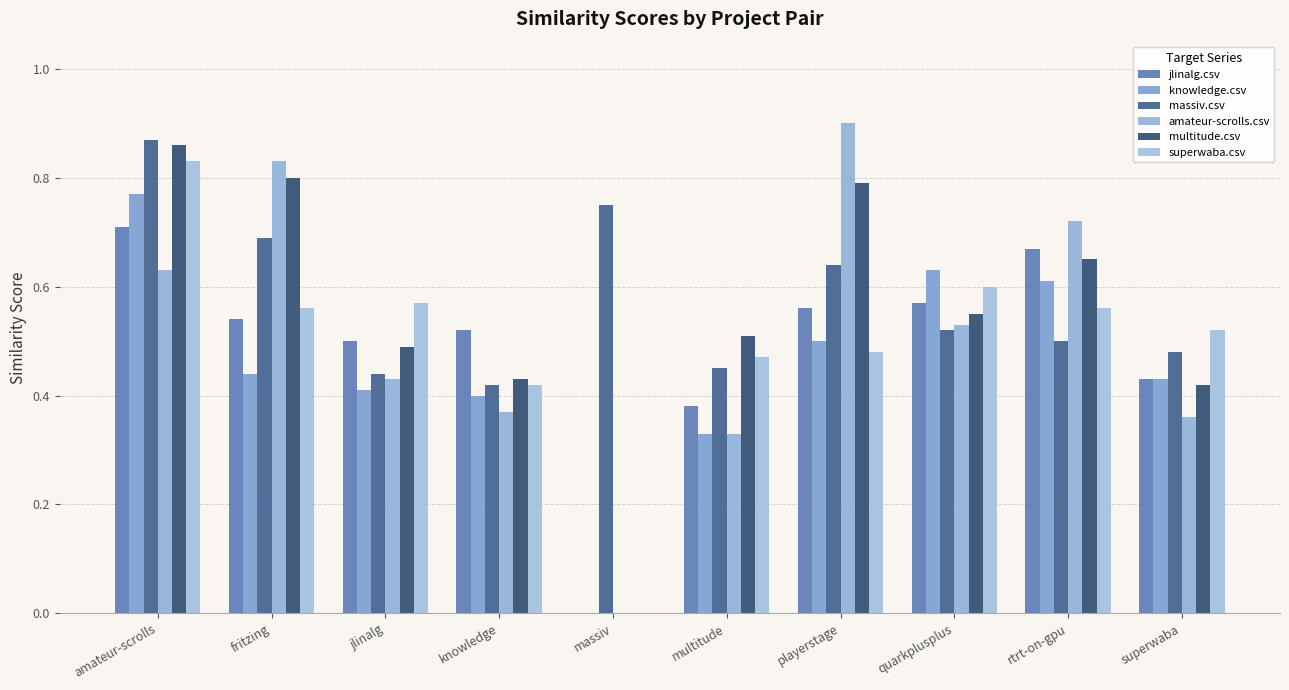

List the series in order of their peak value, highest first.

amateur-scrolls.csv, massiv.csv, multitude.csv, superwaba.csv, knowledge.csv, jlinalg.csv